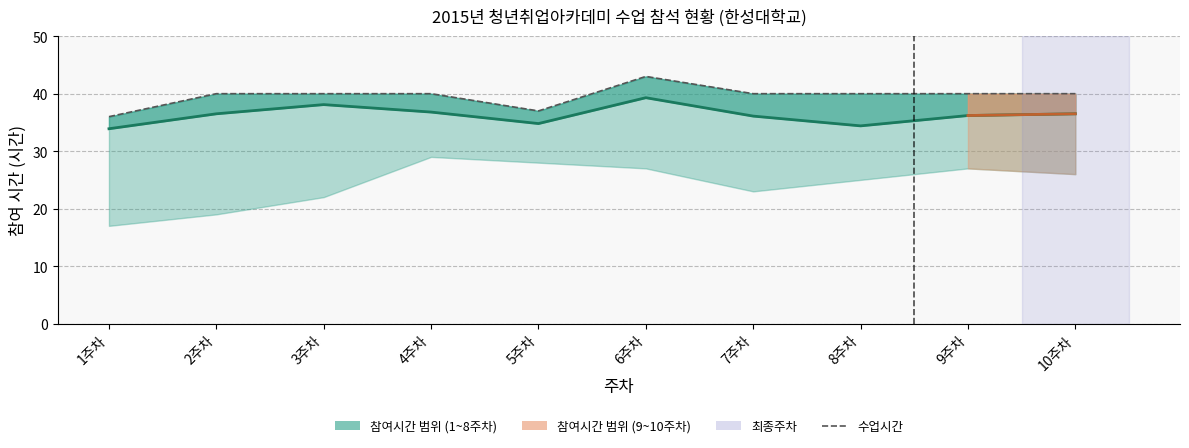

Reading left to right, list all the values displayed in this chart.

참여시간 평균: 33.9	36.5	38.1	36.8	34.8	39.3	36.1	34.4	36.2	36.5
수업시간: 36.0	40.0	40.0	40.0	37.0	43.0	40.0	40.0	40.0	40.0